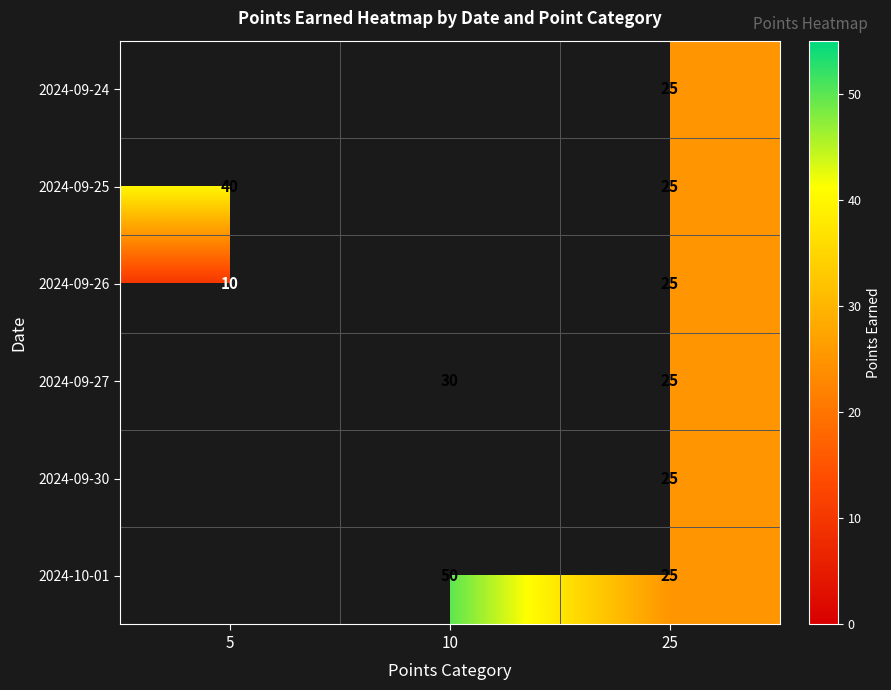

What is the total value across all series at 25?

150